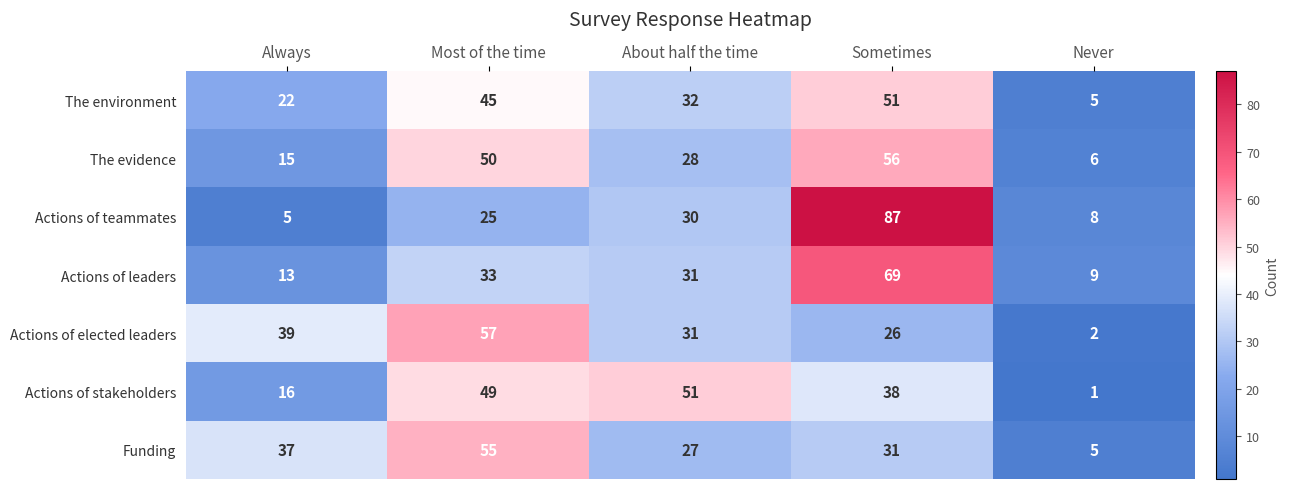

The value of Actions of stakeholders at Always is 16. True or false?

True